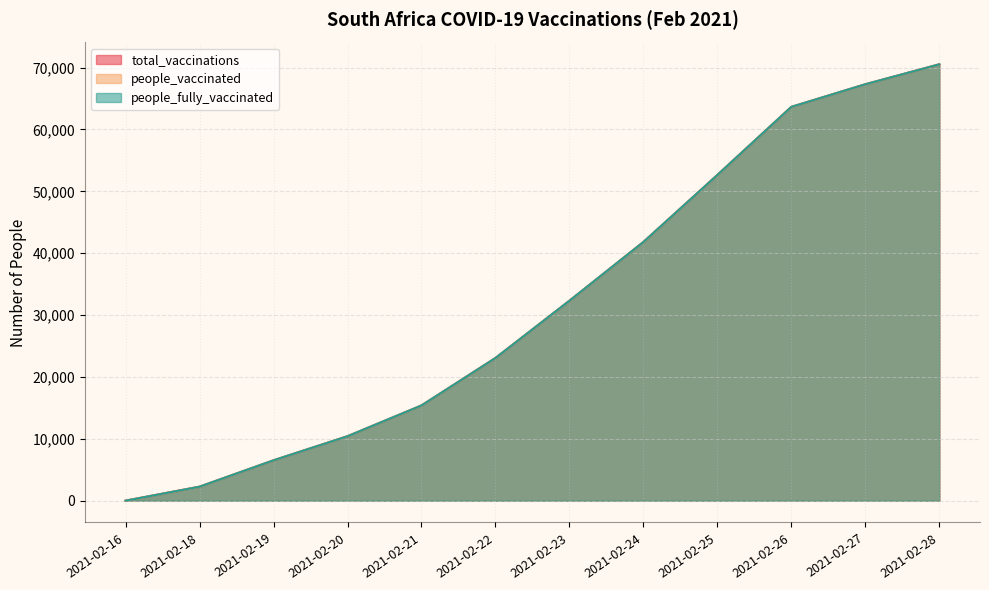

True or false: total_vaccinations and people_fully_vaccinated cross at least once.

False